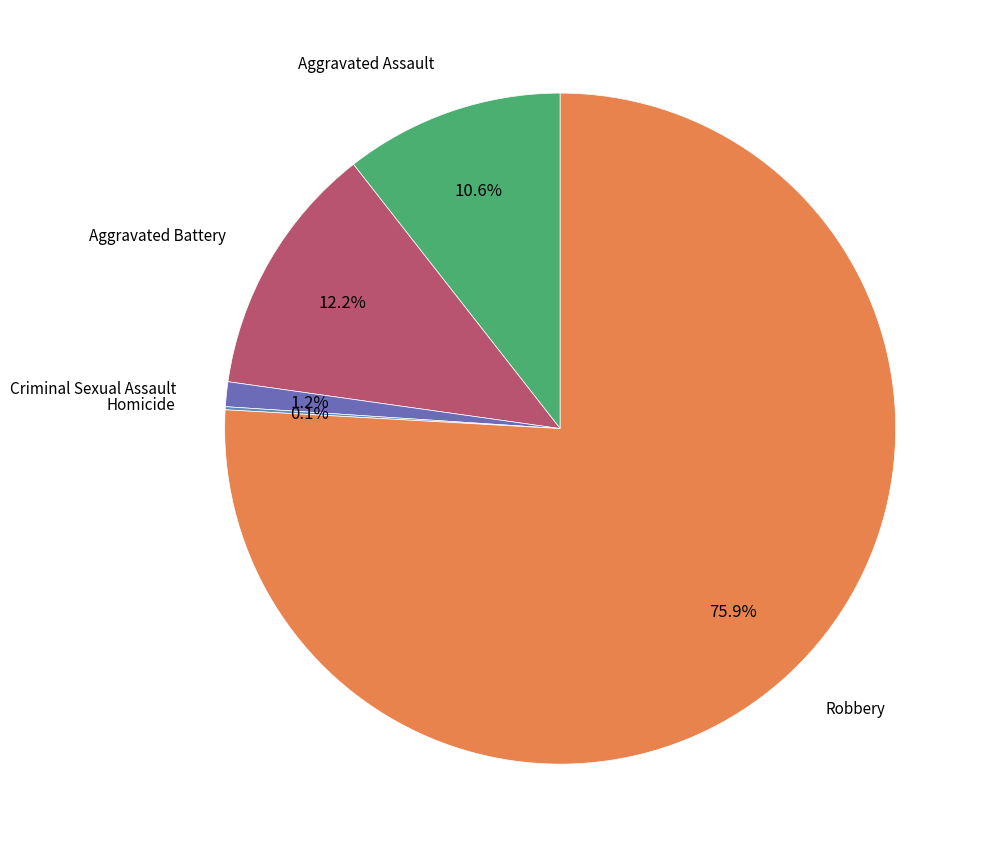

What percentage is the Aggravated Assault slice, to the nearest percent?

11%